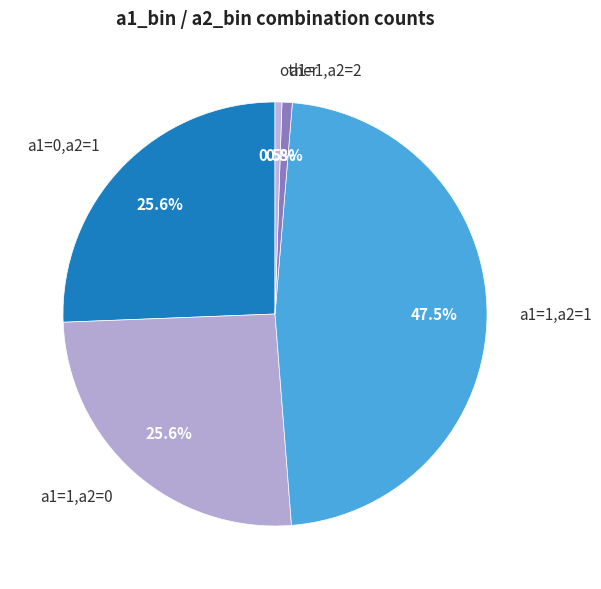

How much of the chart is everything except a1=1,a2=0?

74.4%